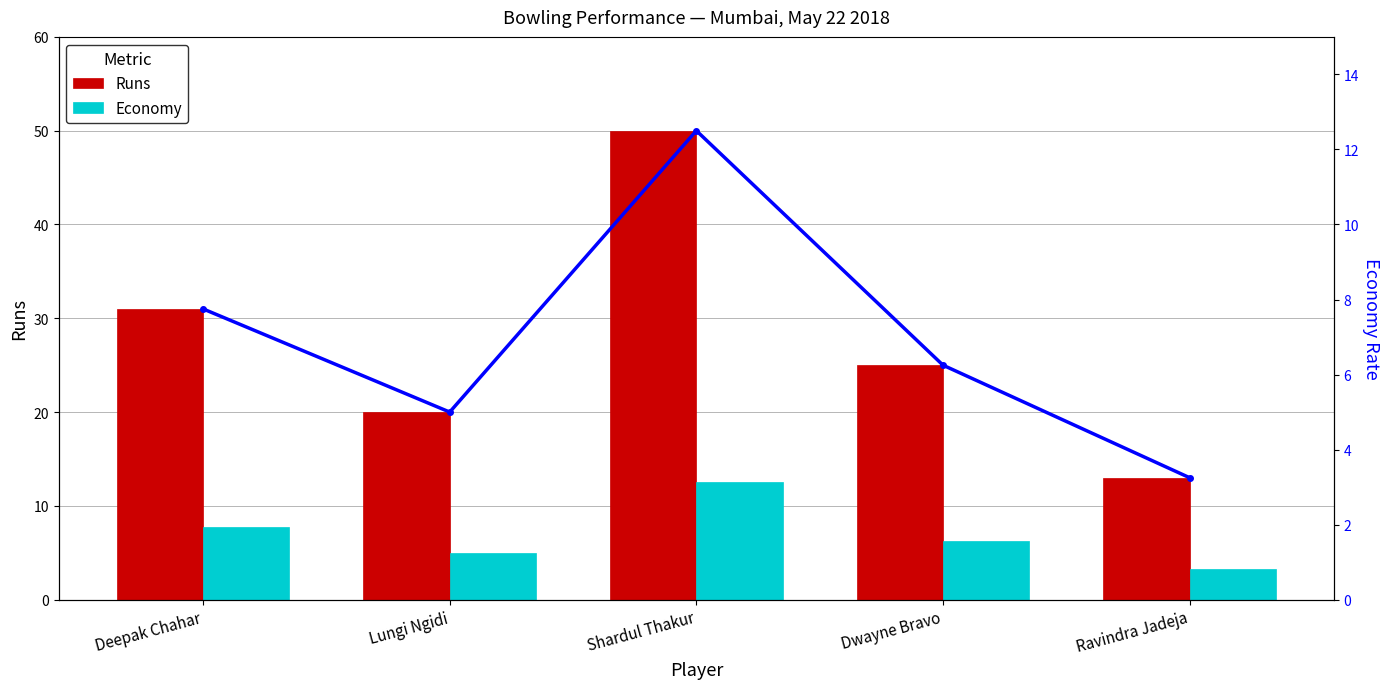

What is the spread (max minus min) of values at Shardul Thakur?

37.5